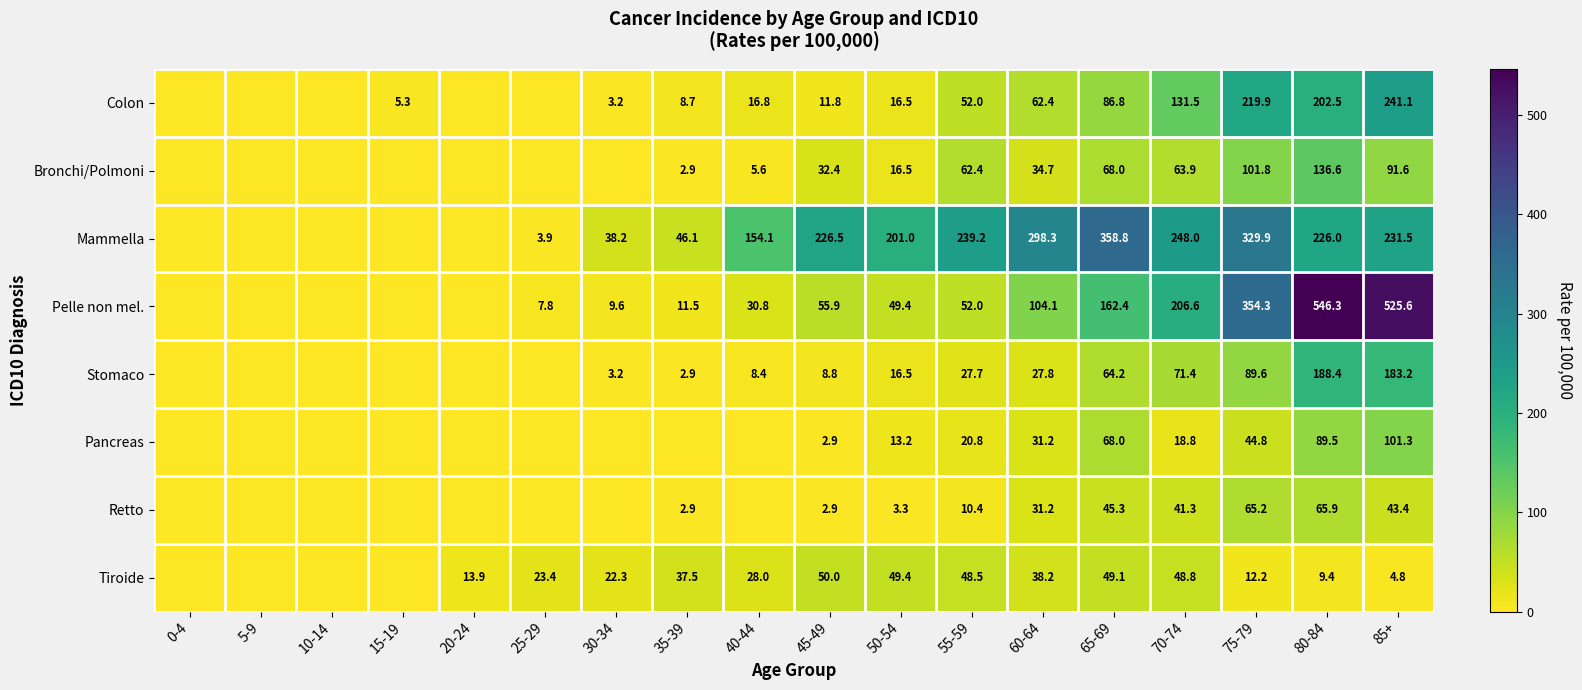

The value of Retto at 75-79 is 22.5. True or false?

False